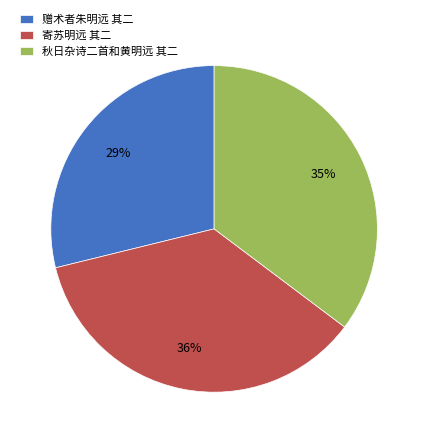

Count the number of slices in the pie.

3